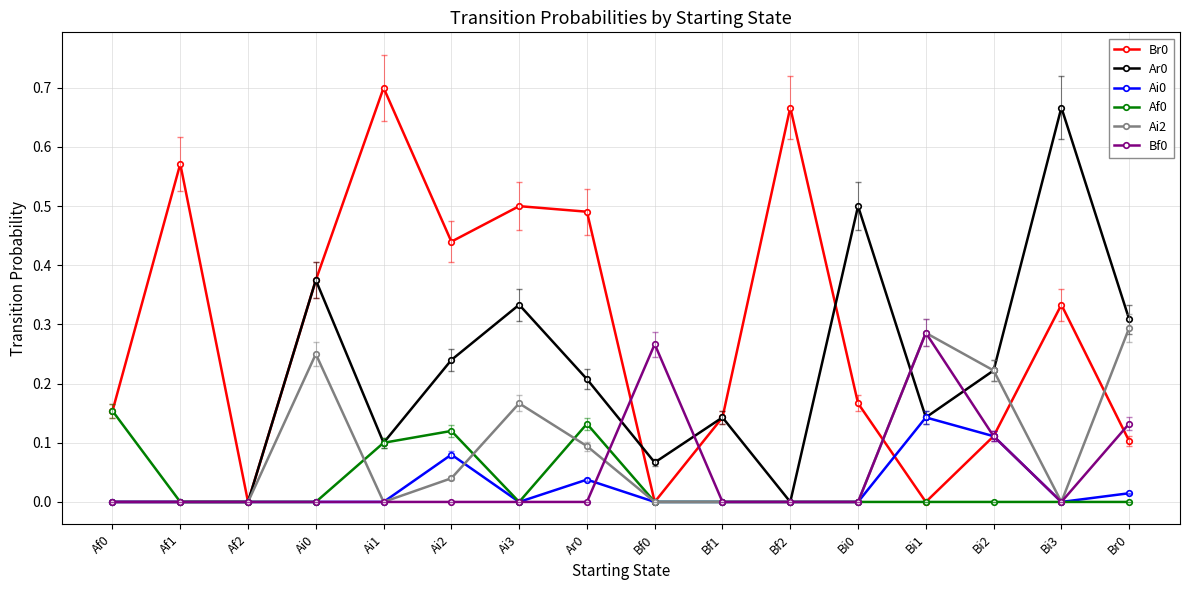

The value of Ar0 at Af2 is -0.3. True or false?

False